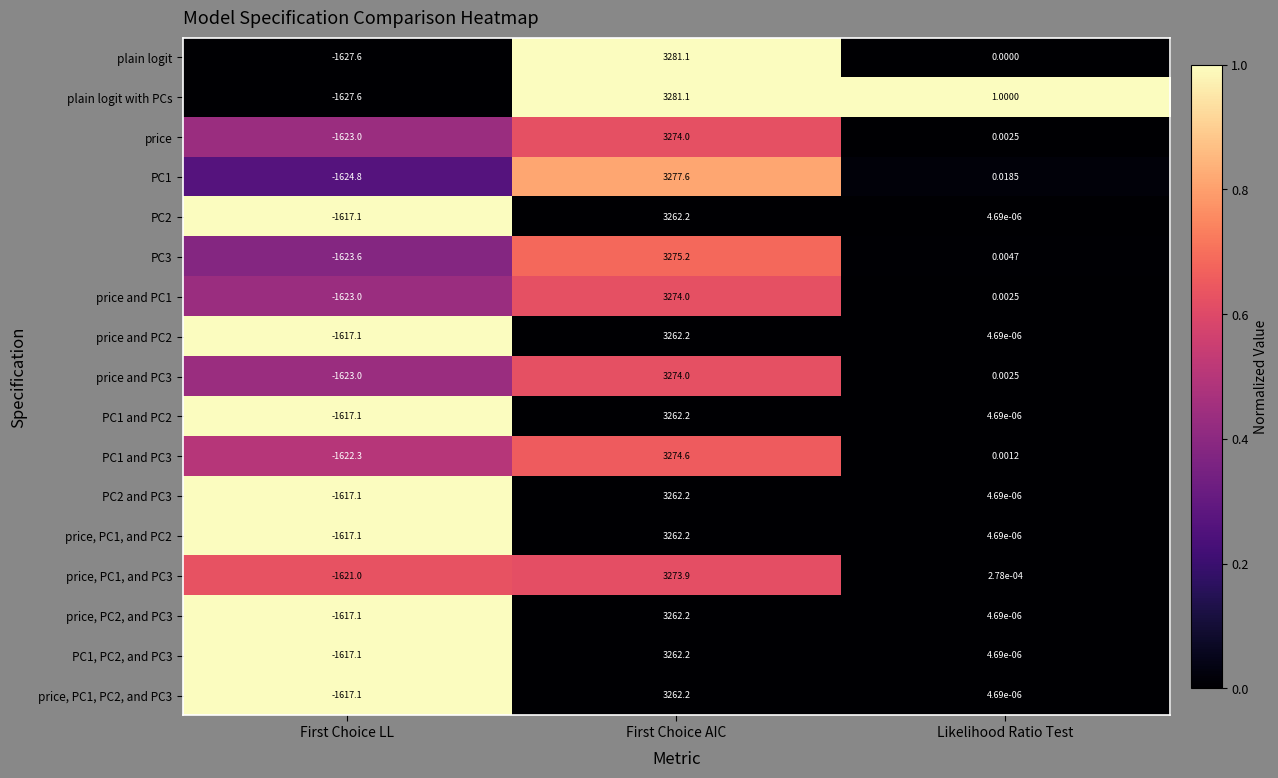

Which series changed the most between First Choice AIC and Likelihood Ratio Test?

plain logit